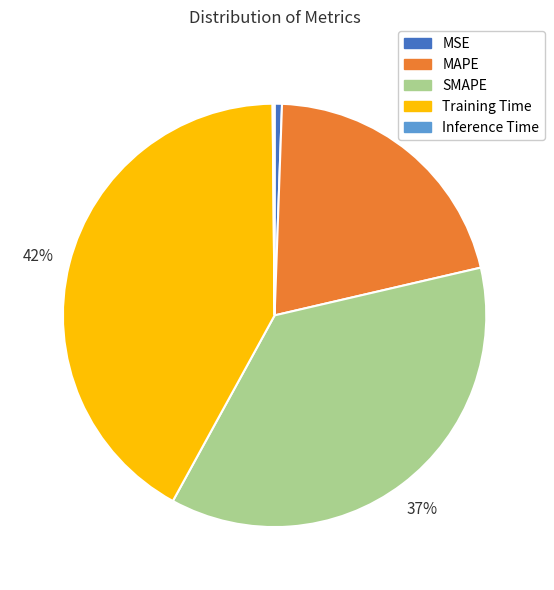

Between SMAPE and MSE, which is larger?

SMAPE